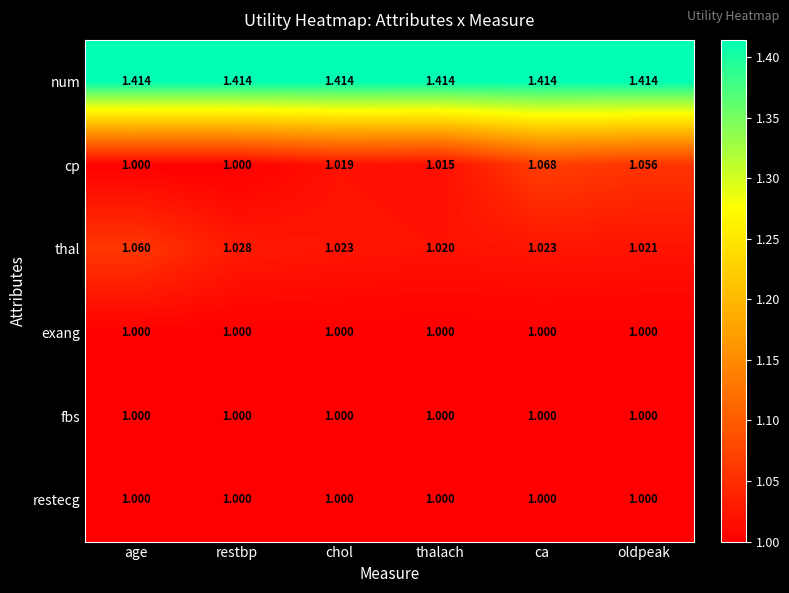

Which series has the widest spread of values?

cp